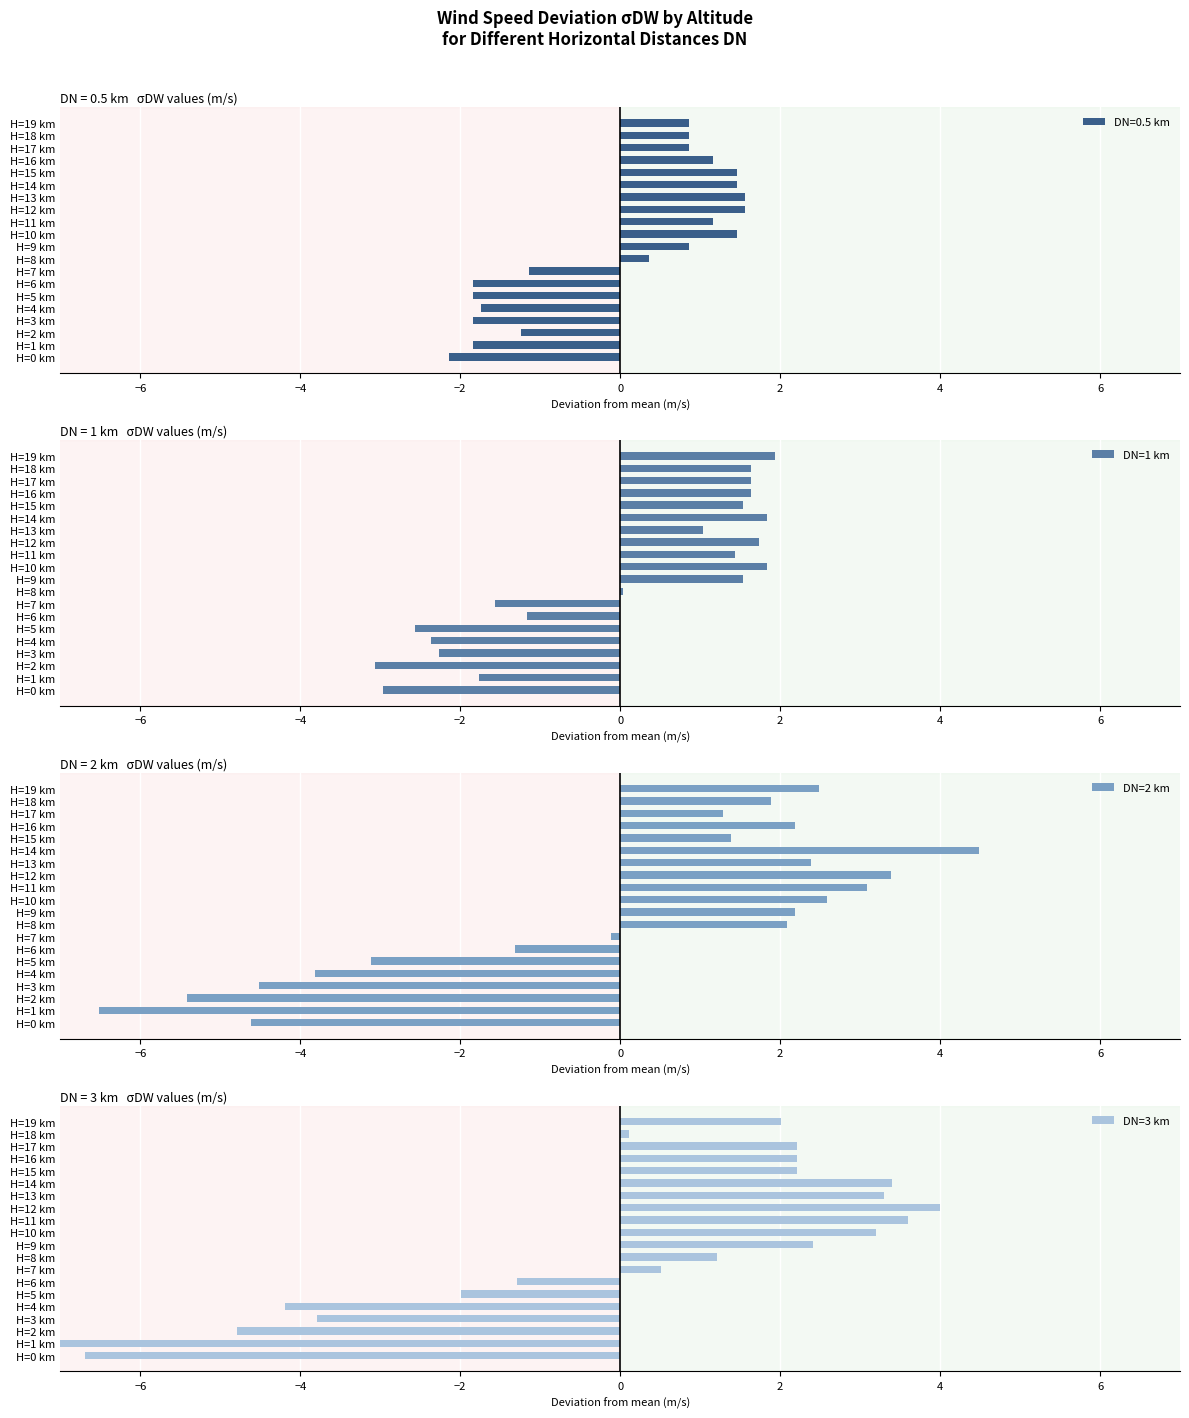

What is the sum of the DN=1 km values at H=13 km and H=18 km?

2.7